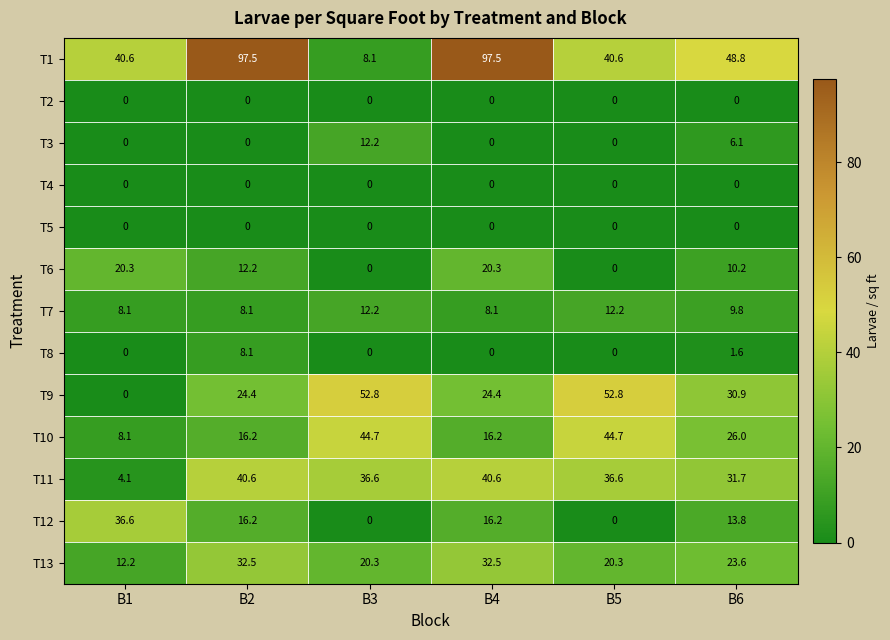

What is the difference between the maximum and minimum values in the T8 series?

8.1